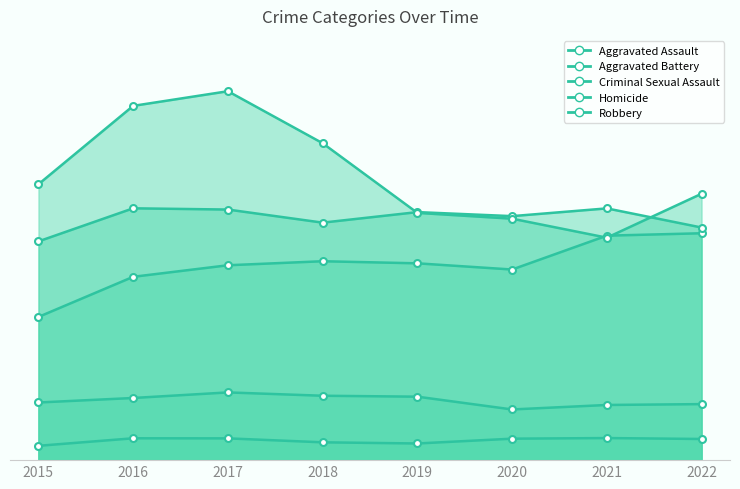

Rank the series at 2018 from highest to lowest value.

Robbery, Aggravated Battery, Aggravated Assault, Criminal Sexual Assault, Homicide